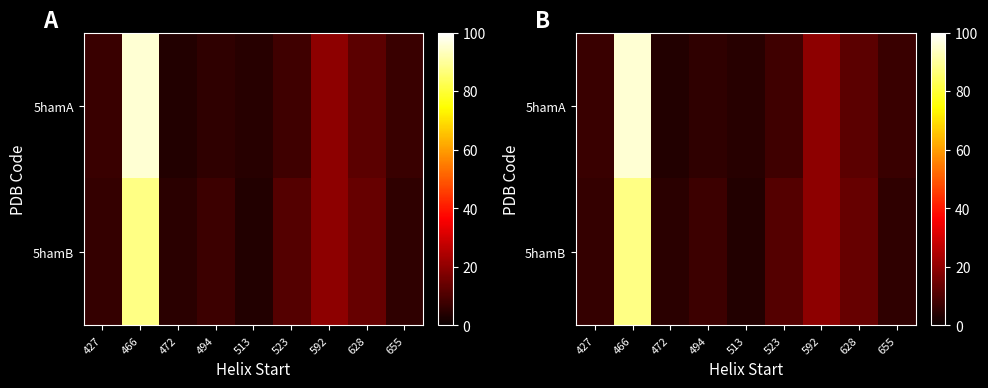

Rank the series at 466 from highest to lowest value.

5hamA, 5hamB